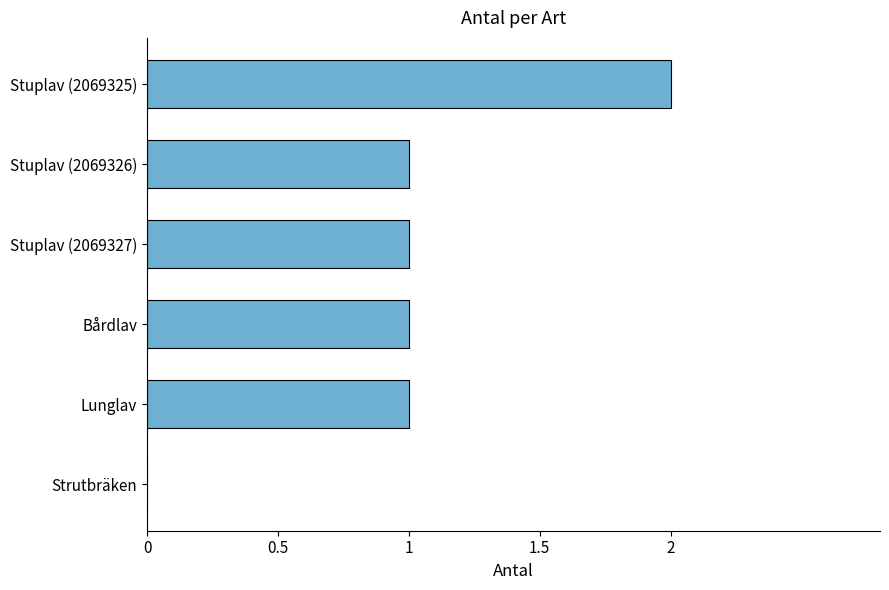

What is the sum of all values?

6